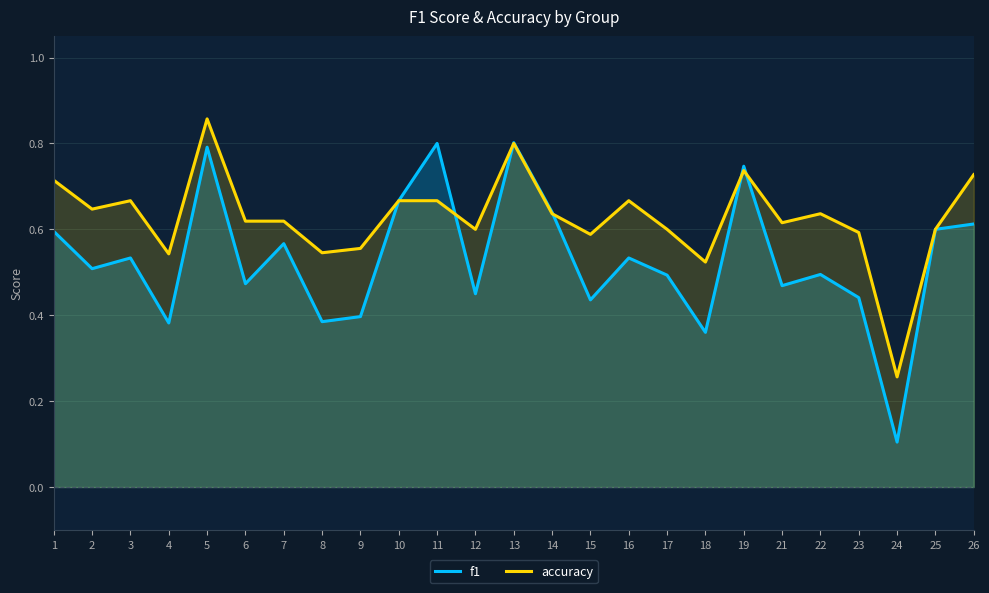

What is the smallest value displayed?

0.1